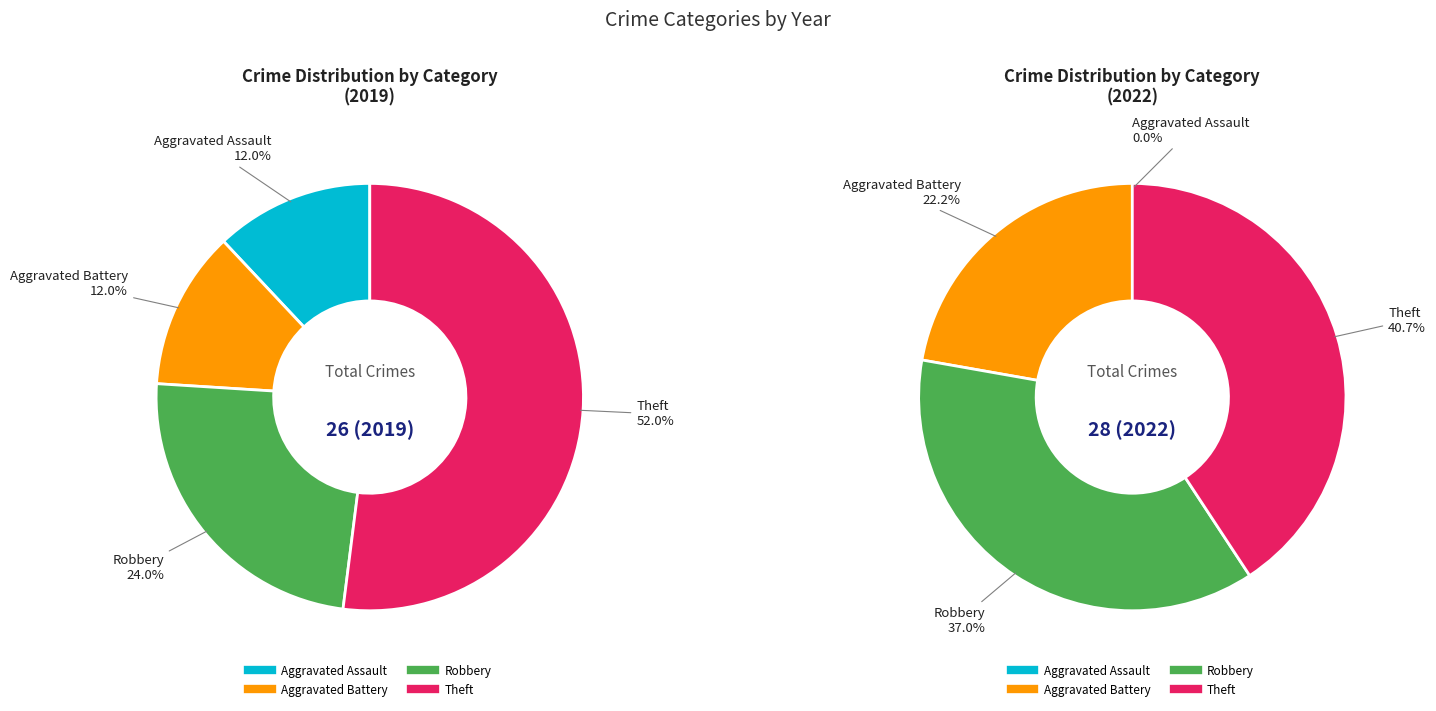

What portion of the pie excludes 2?

76.0%